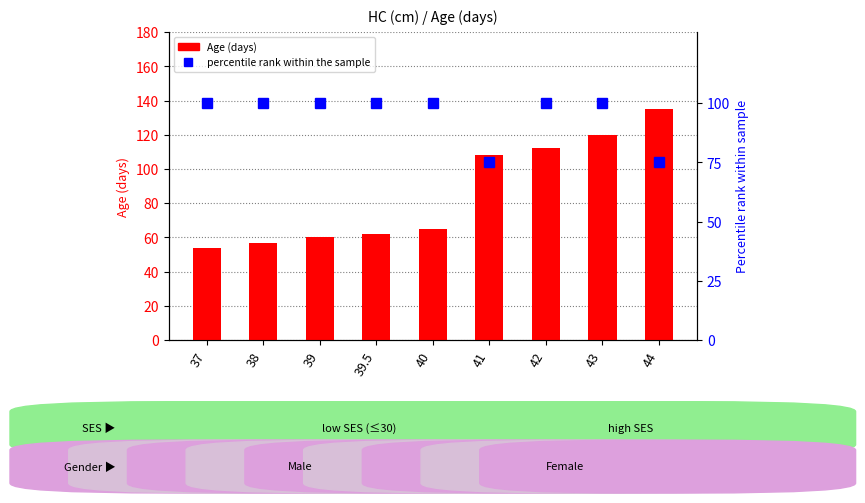

At how many categories does at least one series exceed 64?

9